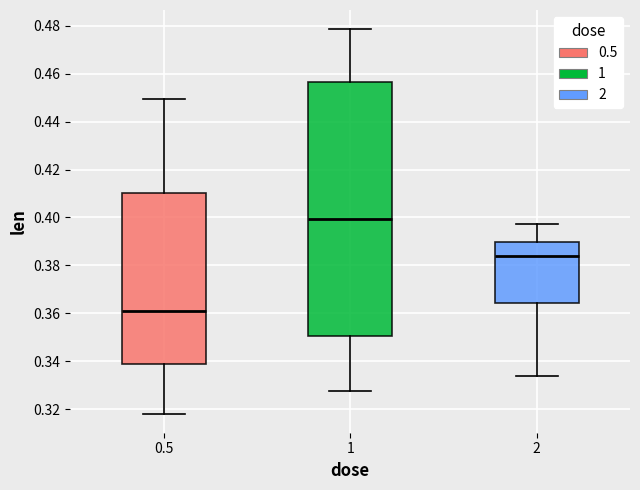

Where does the median line of the box at x = 0.5 sit on the y-axis? The values are not printed on the chart, so give them approximately, as read against the axis.

0.360